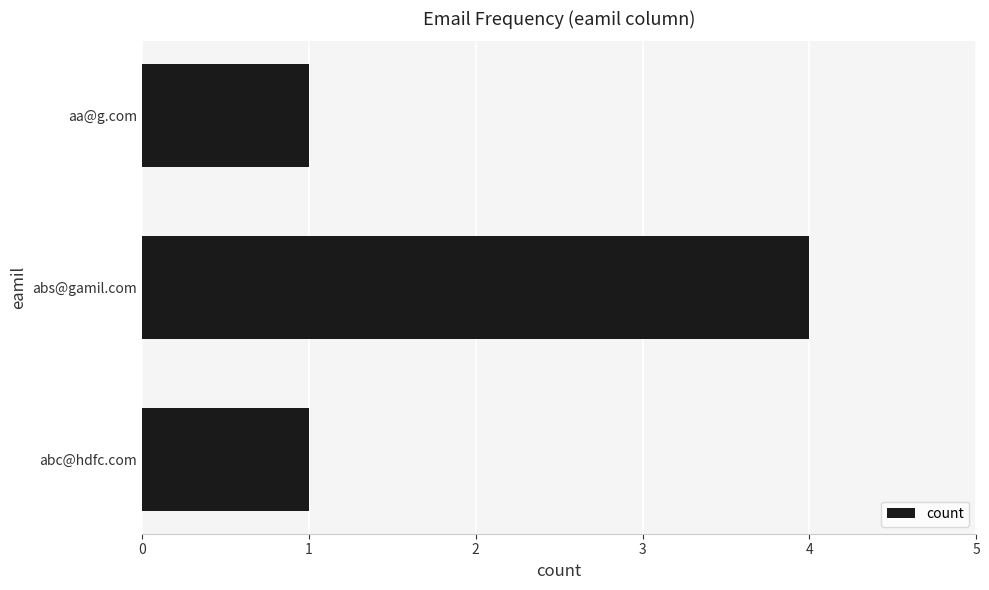

How many data points does each series have?

3